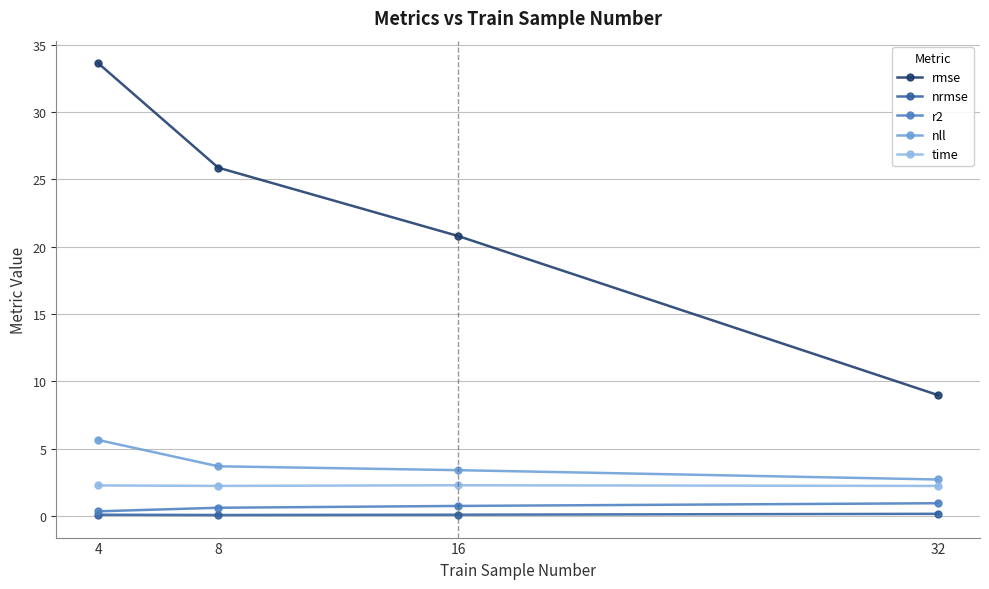

How many lines are shown in the chart?

5